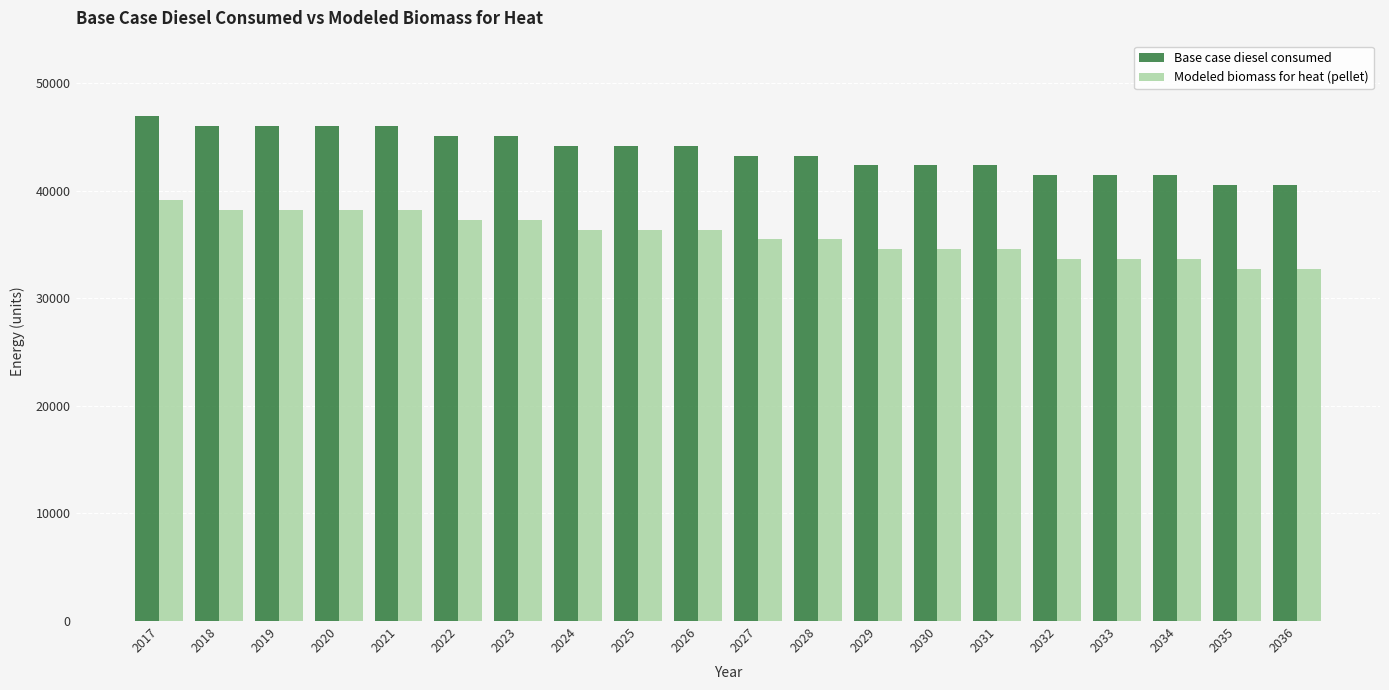

Which label corresponds to the largest value in the chart?

2017